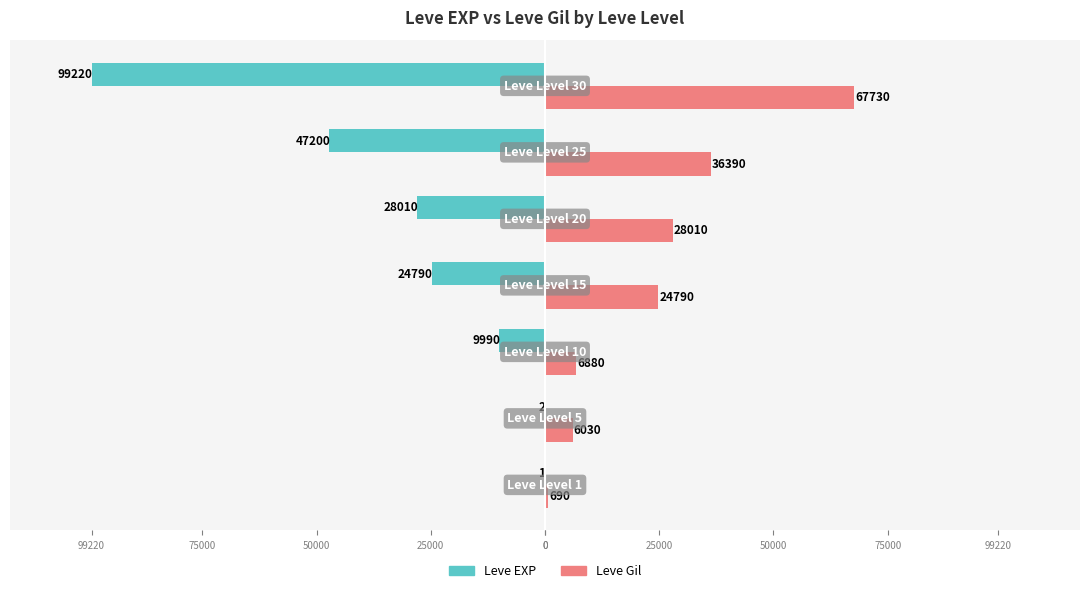

At how many categories does at least one series exceed 54803?

1